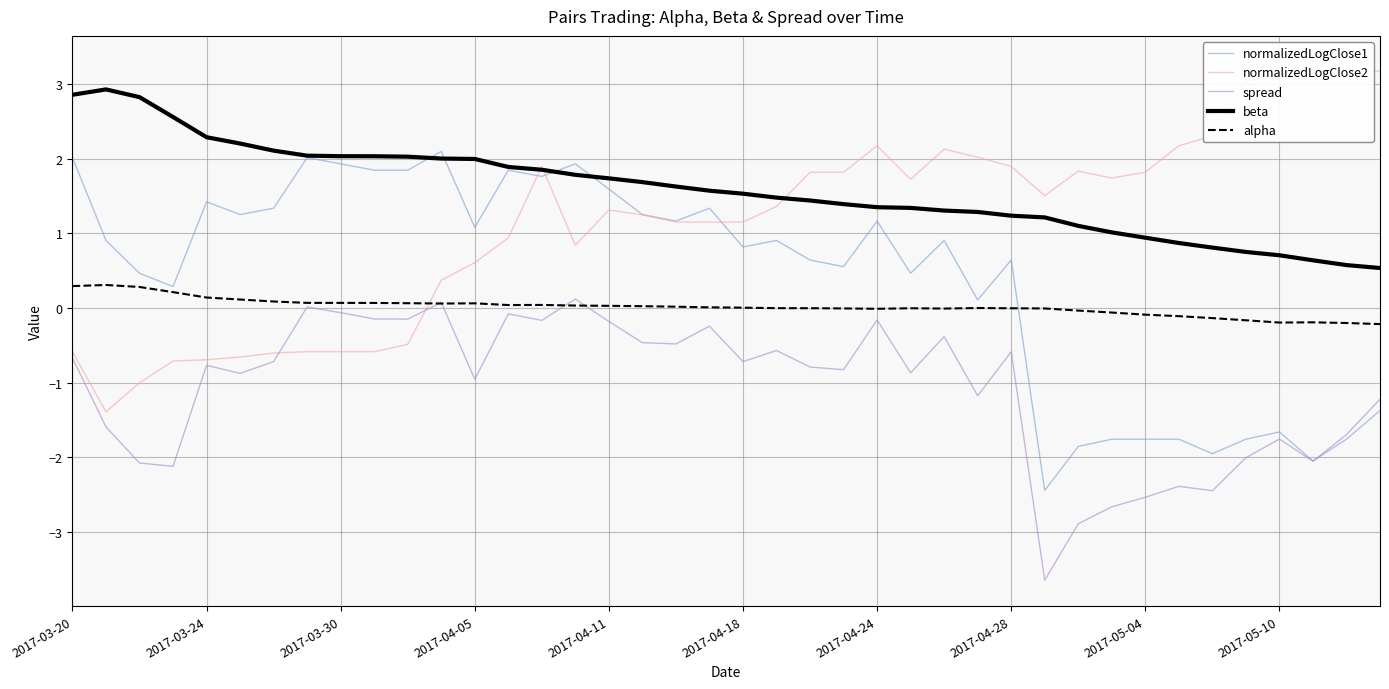

The value of alpha at 37 is -0.3. True or false?

False